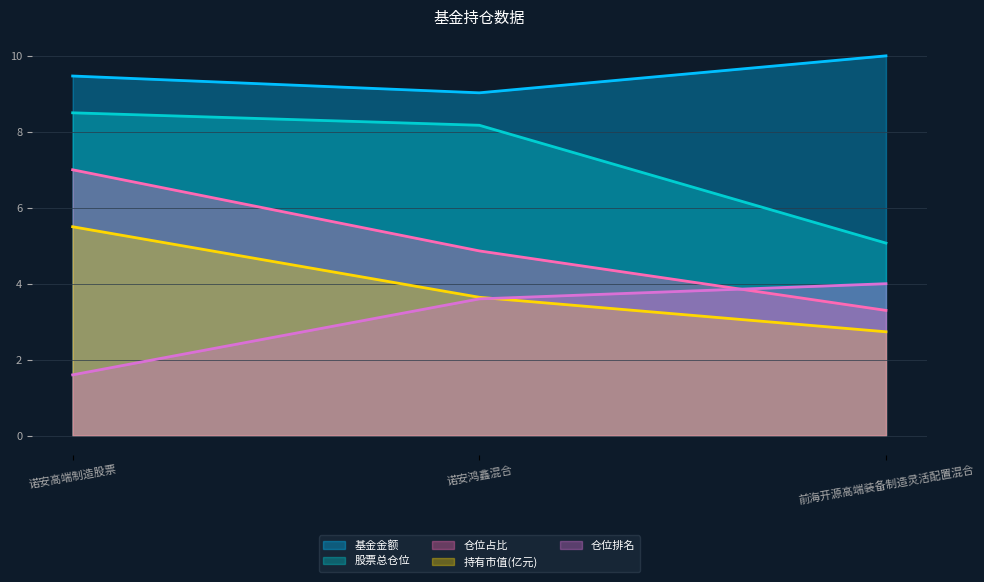

At which category is the sum across all series the highest?

诺安高端制造股票